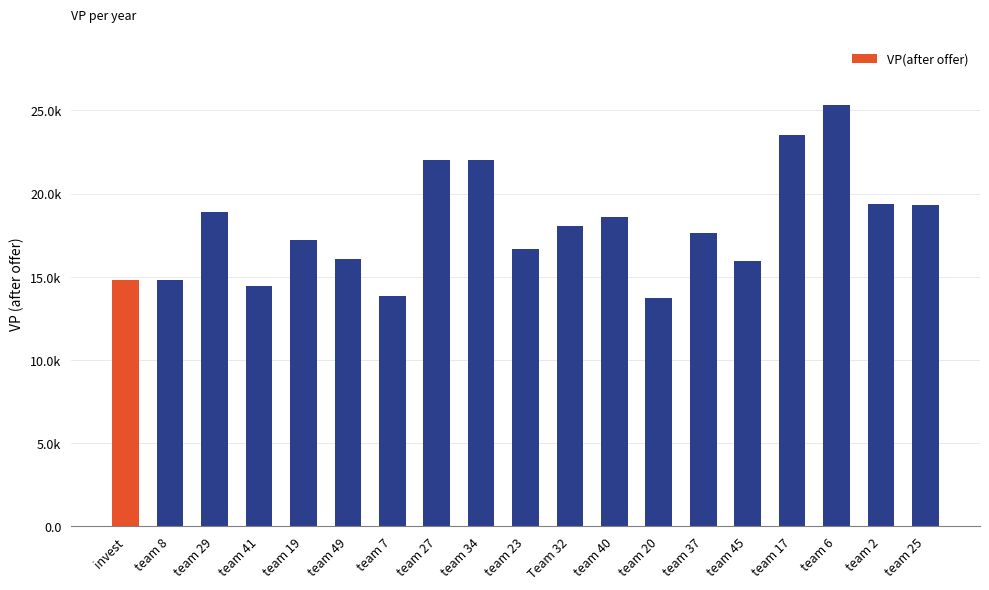

What is the label of the 1st bar from the left?

invest